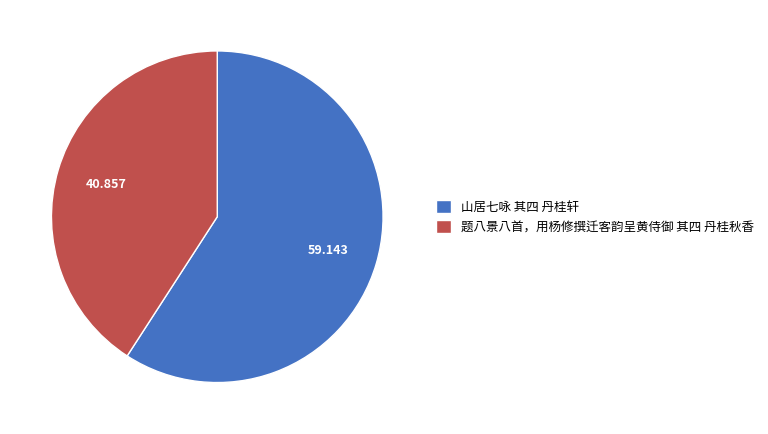

Rank the categories by value from lowest to highest.

题八景八首，用杨修撰迁客韵呈黄侍御 其四 丹桂秋香, 山居七咏 其四 丹桂轩